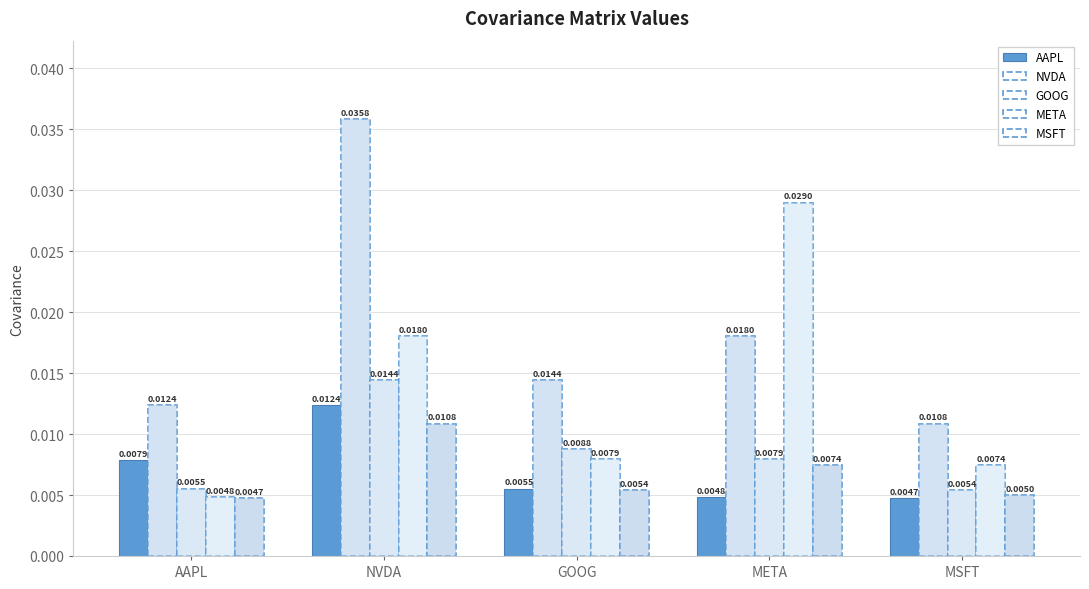

The MSFT series shows 0.0 at MSFT. True or false?

False